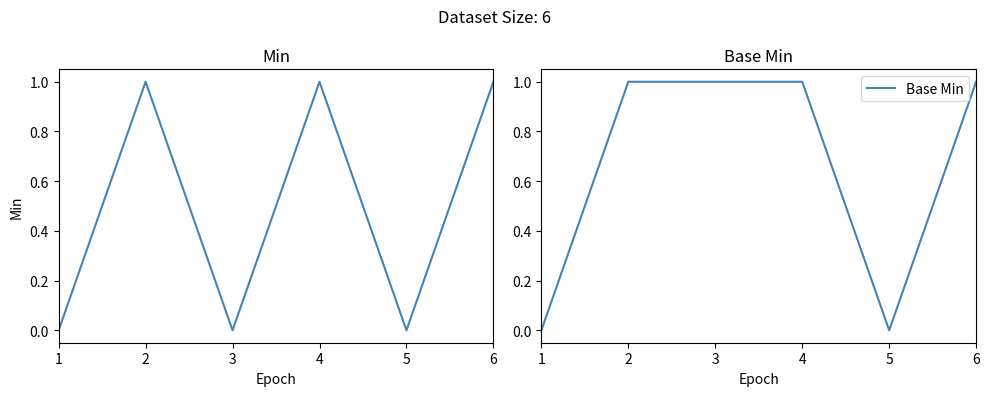

How many Base Min values are between 0 and 1?

6